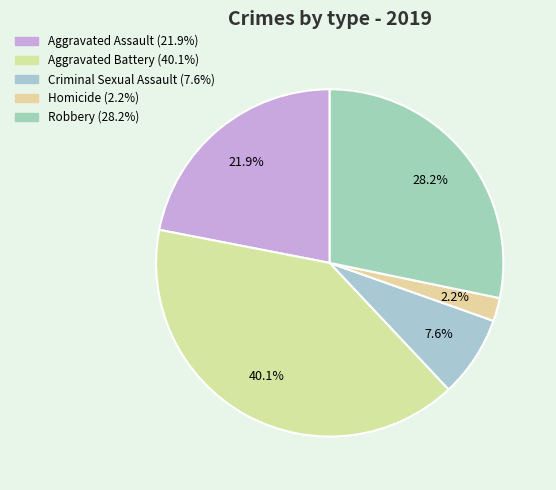

To the nearest percent, what is the average slice percentage?

20%